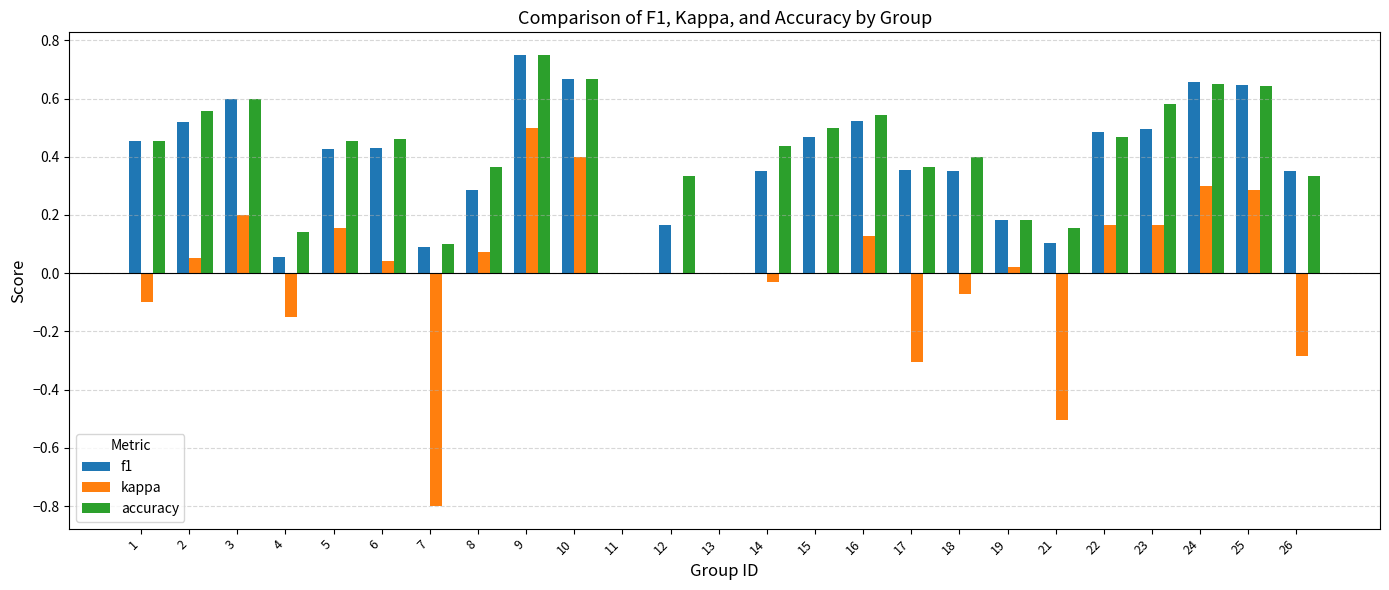

How many data points does each series have?

25